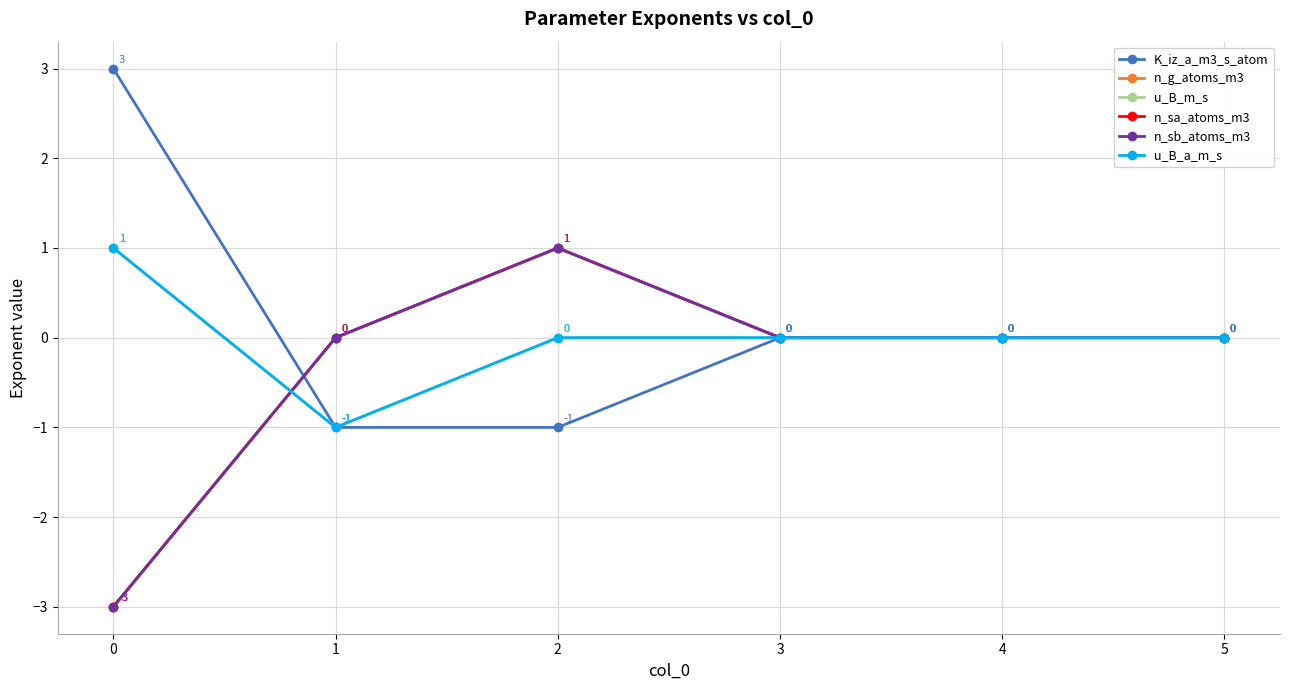

Is this an area chart (filled region under the line)?

No